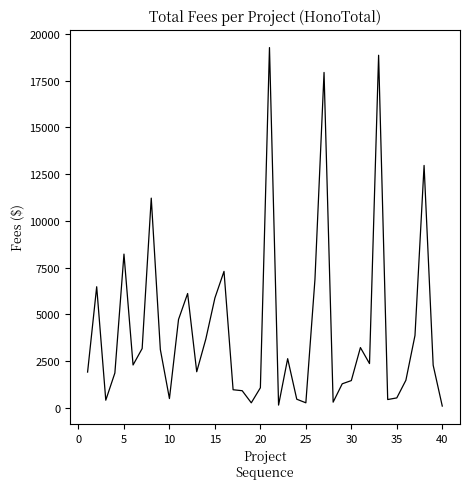

What is the maximum value shown in the chart?

19275.0